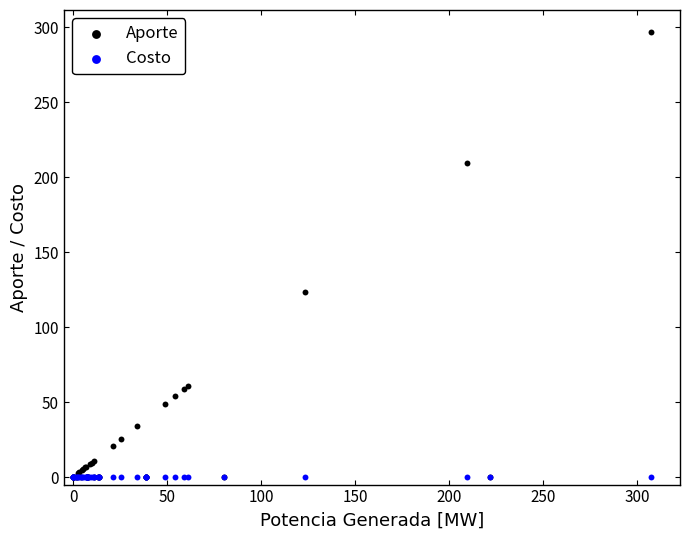

Across all series, what Y value is closest to 148?

123.2